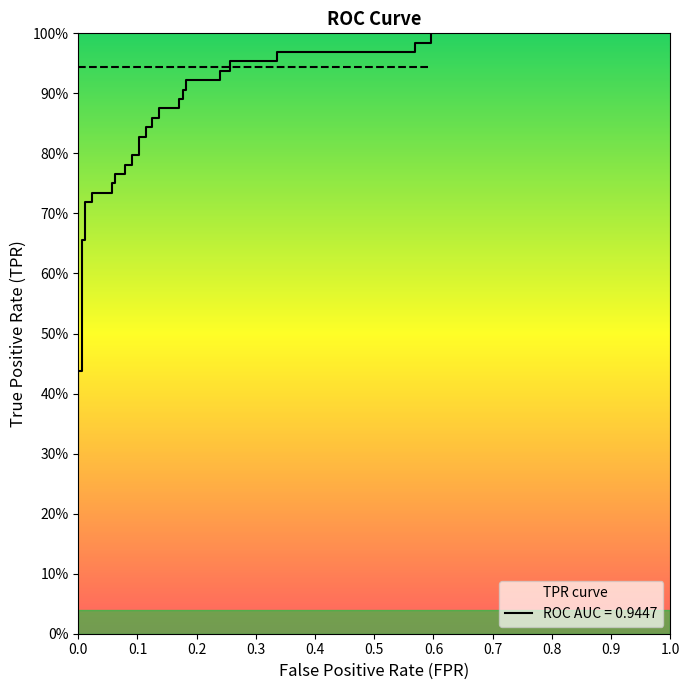

True or false: roc_auc has more than 2 points higher than both neighbors.

False